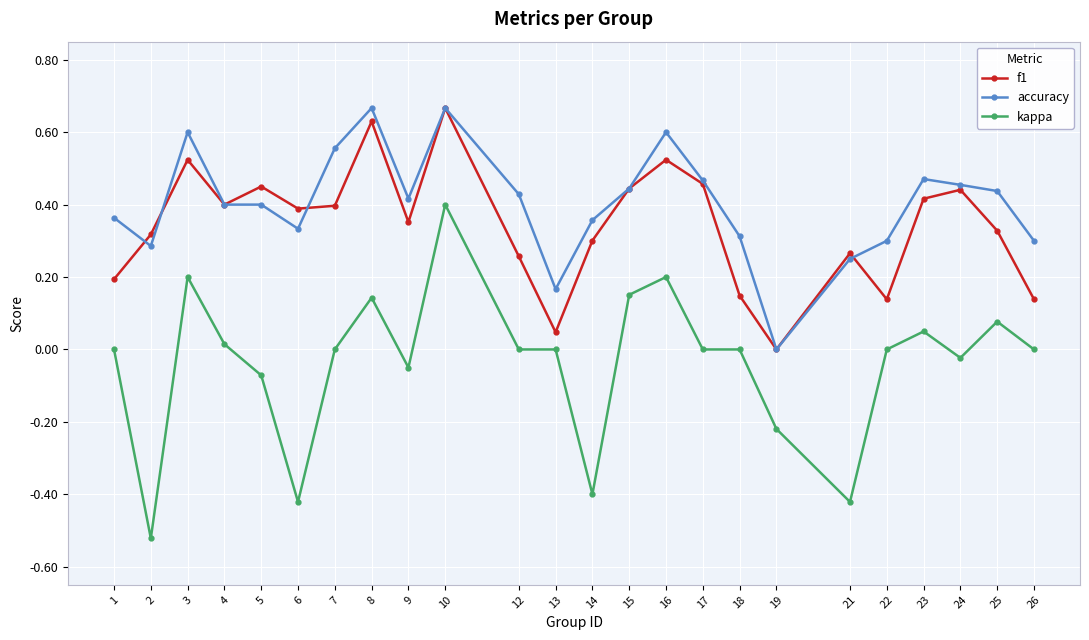

Which category has the lowest value across all series?

2